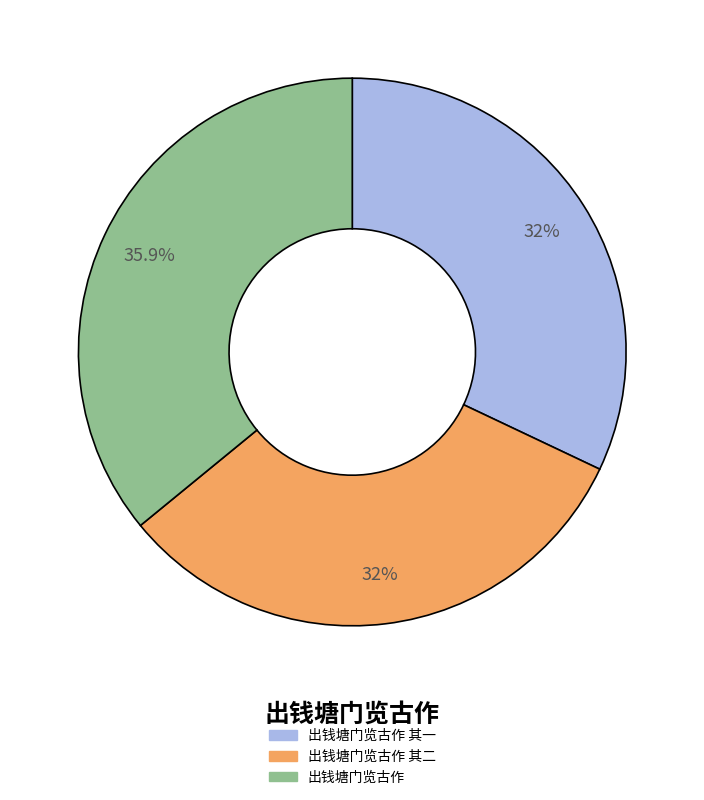

Is there a majority slice in this chart?

No